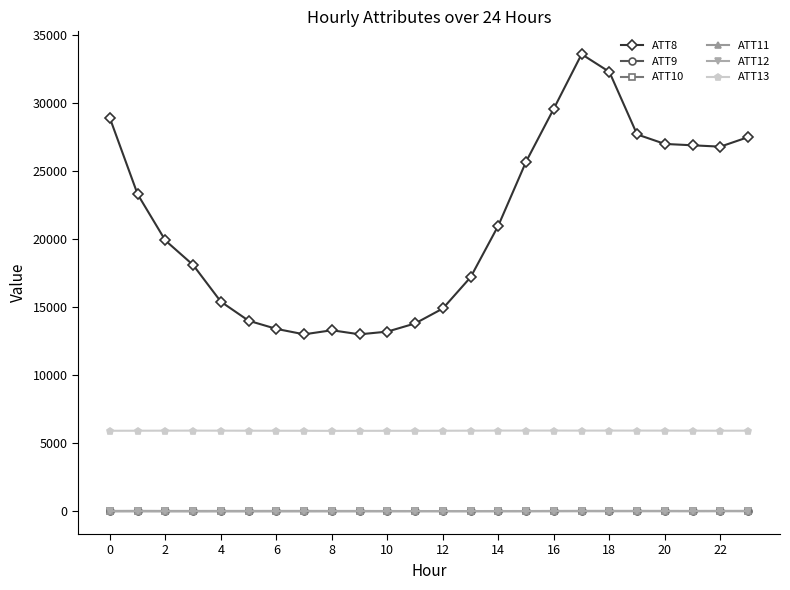

True or false: ATT10 has more than 0 interior local peaks.

True